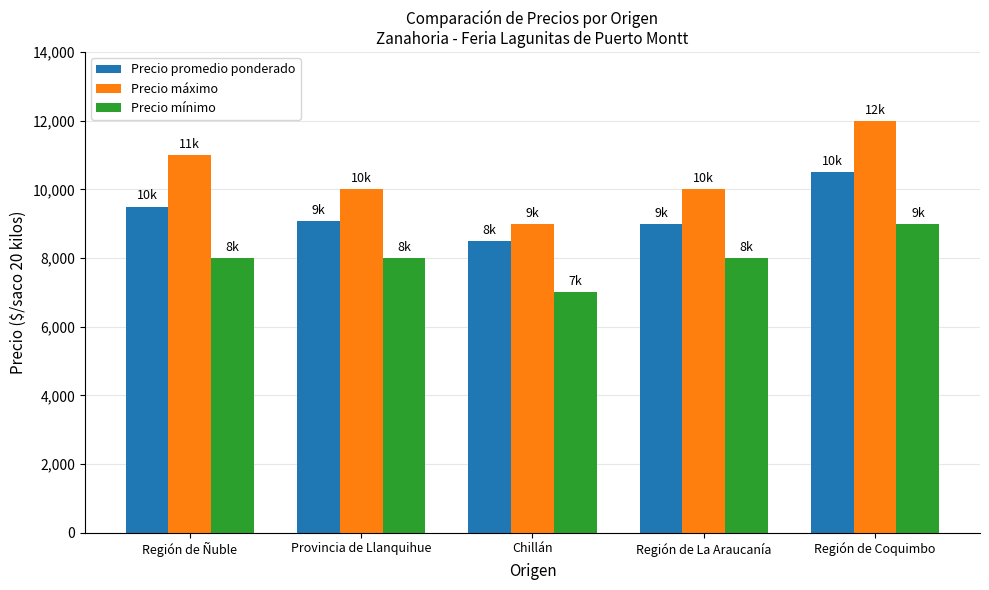

What is the label of the 2nd bar from the left?

Provincia de Llanquihue